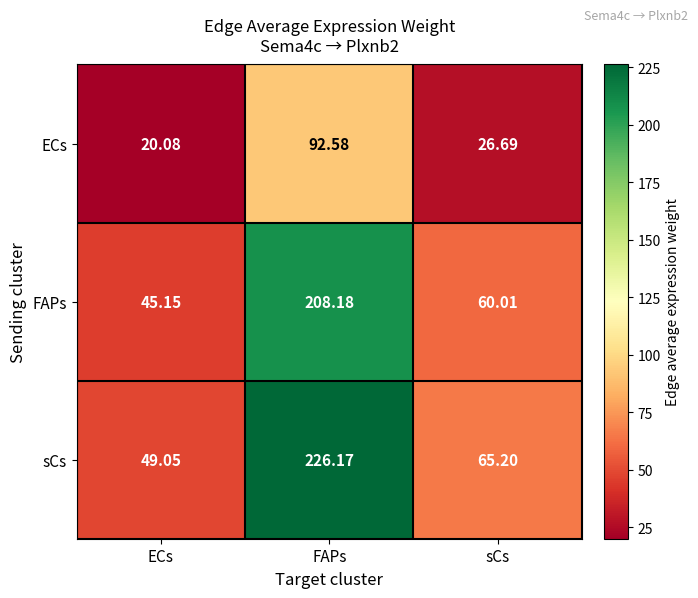

At which category is the sum across all series the highest?

FAPs